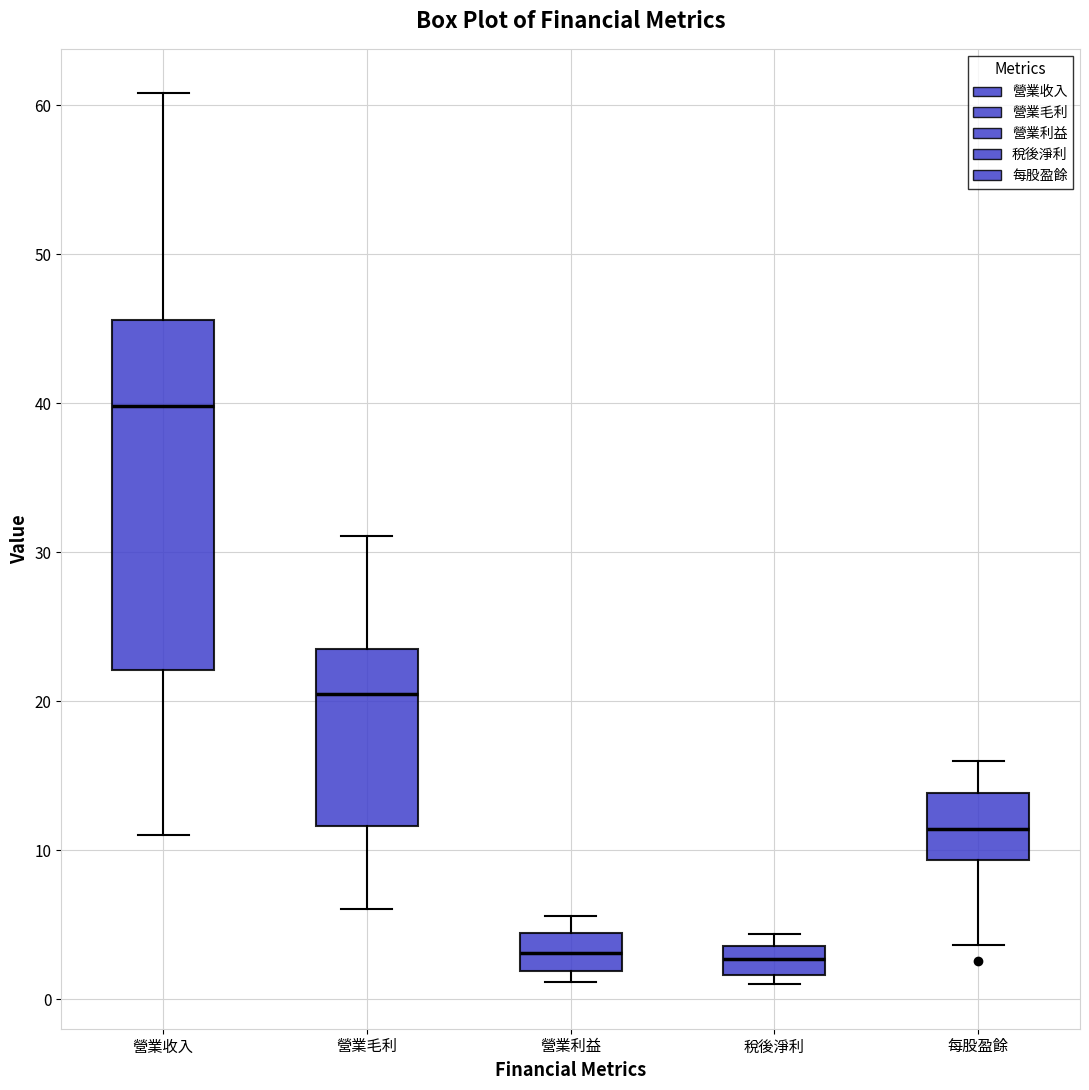

Reading left to right, transcribe this box plot: for each box, give where its median line is, the range the box spans, and where its two whiskers end, as read against the y-axis. The values are not printed on the chart, so give them approximately, as read against the axis.

營業收入: median 40, box 22 to 46, whiskers 11 to 61
營業毛利: median 21, box 12 to 24, whiskers 6 to 31
營業利益: median 3, box 2 to 4, whiskers 1 to 6
稅後淨利: median 3, box 2 to 4, whiskers 1 to 4 (just above the box's upper edge)
每股盈餘: median 11, box 9 to 14, whiskers 4 to 16